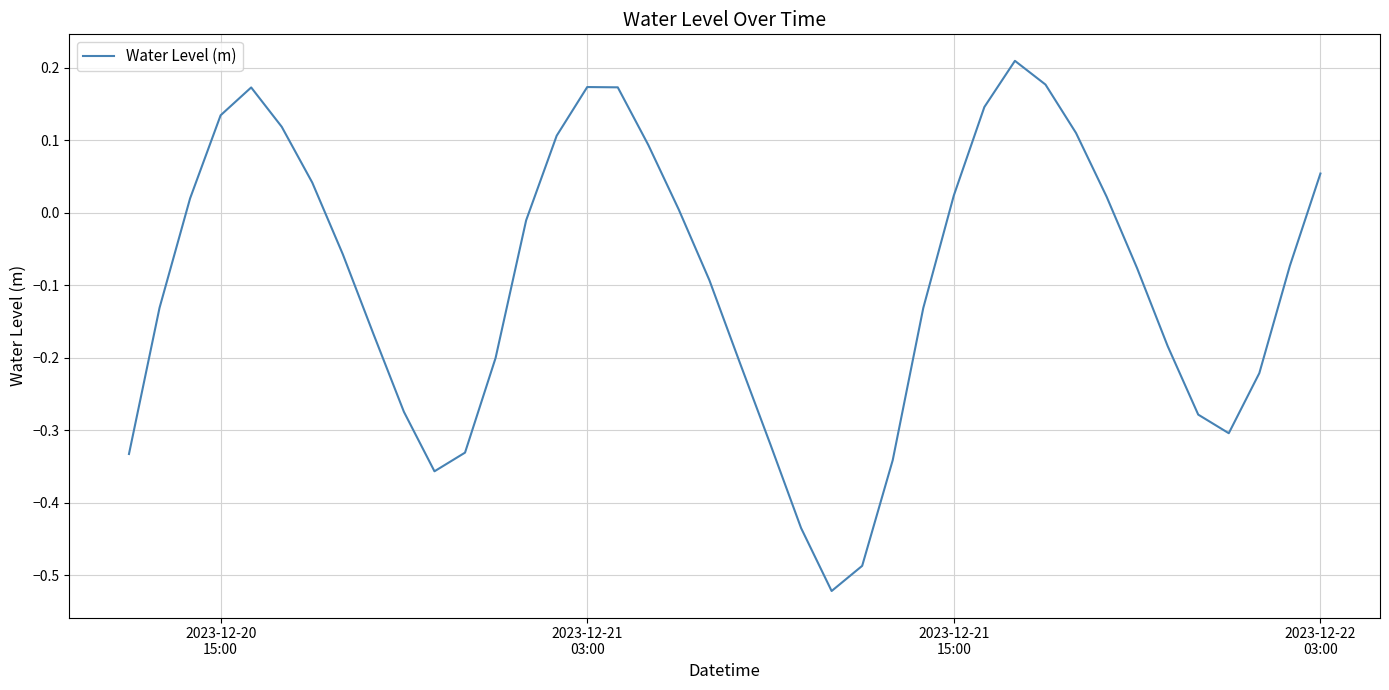

Count the number of values greater than 0.

17